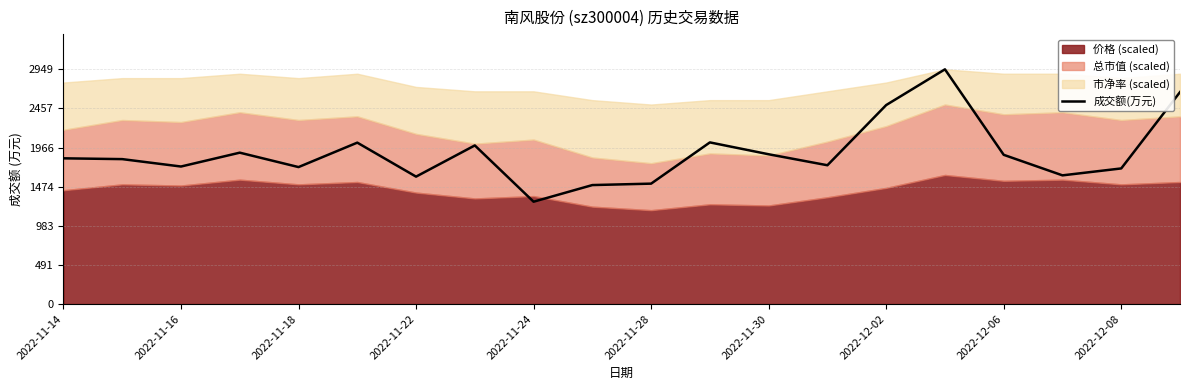

The value at 11 is 1419. True or false?

False